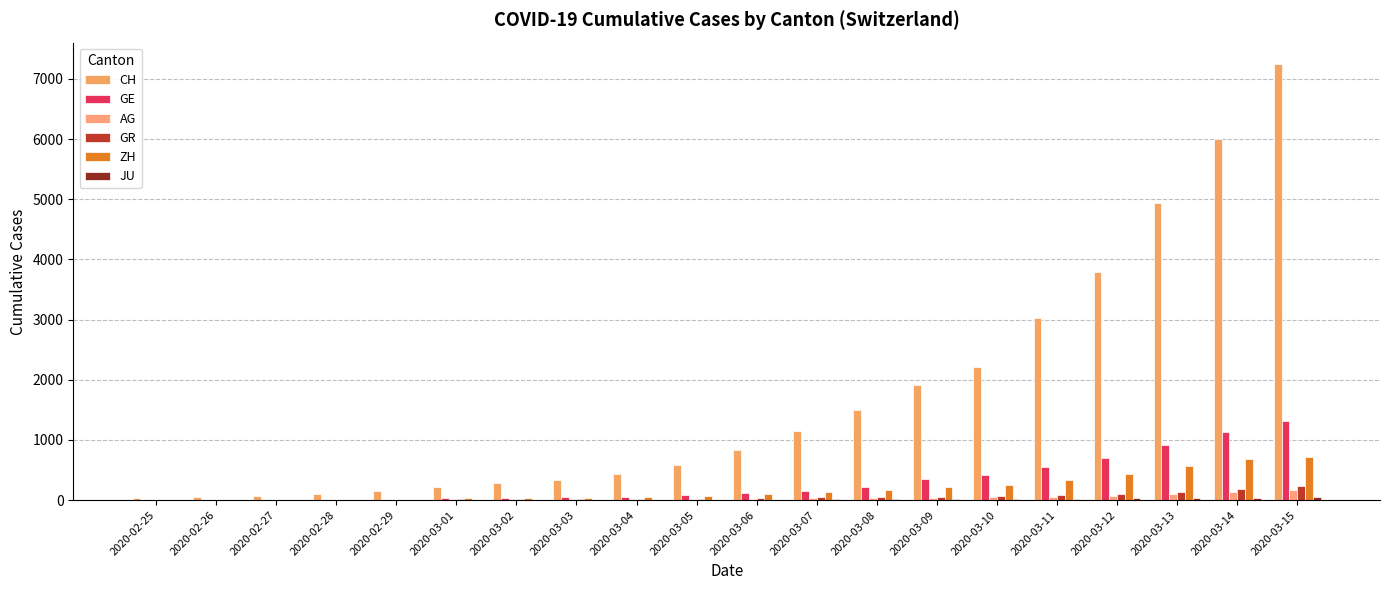

How many groups of bars are there?

20